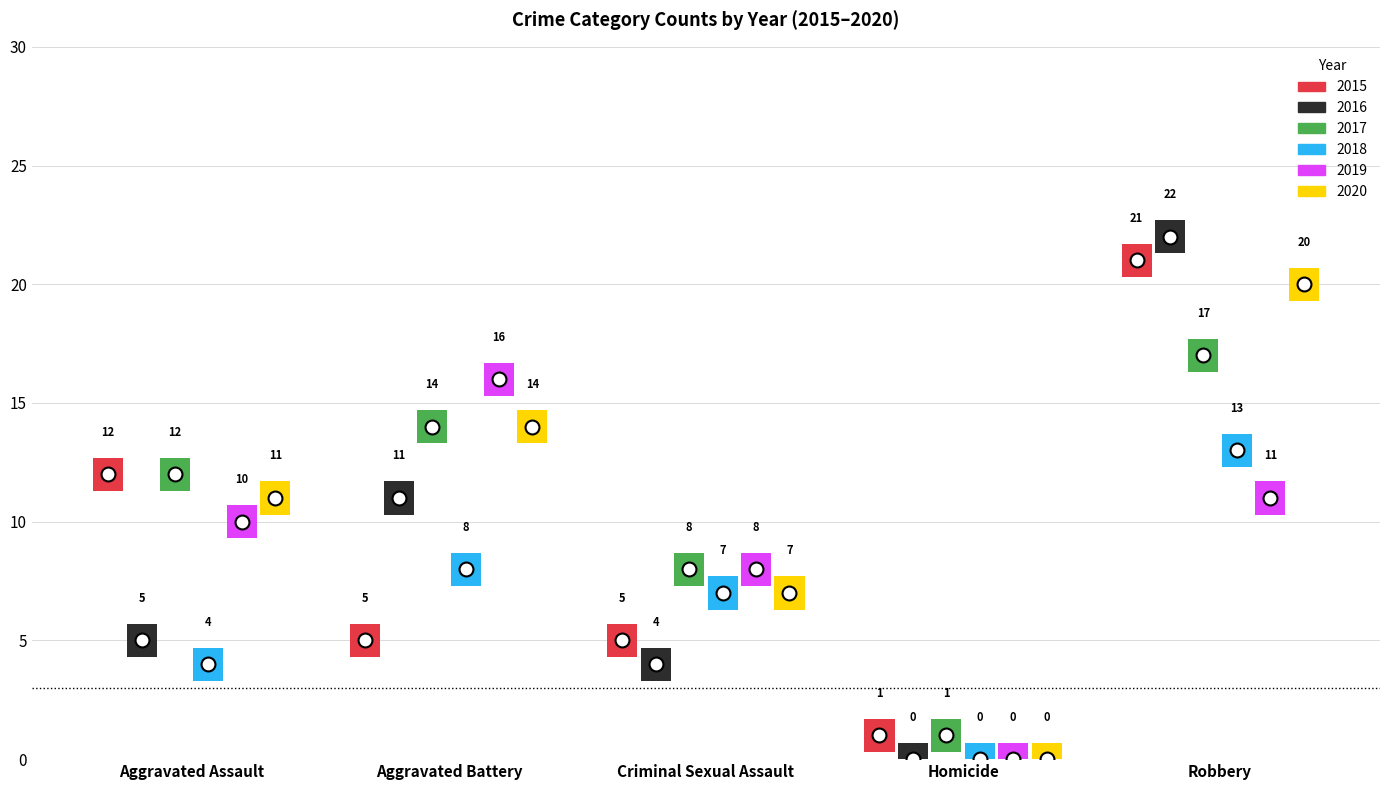

Reading right to left, transcribe all the data shown in this chart.

2015: 21	1	5	5	12
2016: 22	0	4	11	5
2017: 17	1	8	14	12
2018: 13	0	7	8	4
2019: 11	0	8	16	10
2020: 20	0	7	14	11